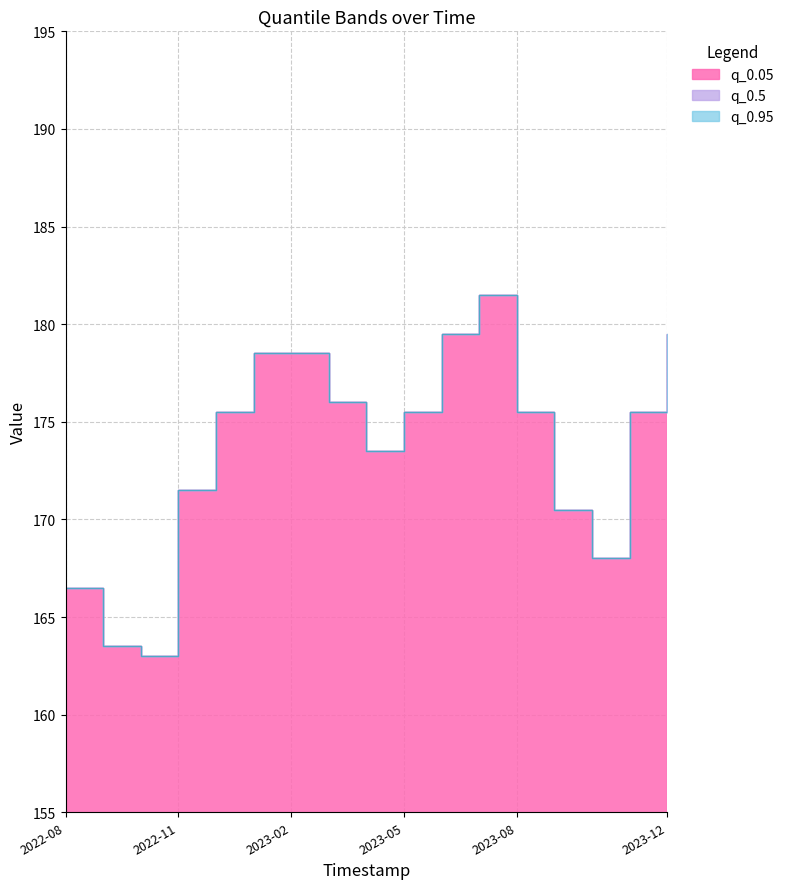

Does the chart display data point markers on the line(s)?

No